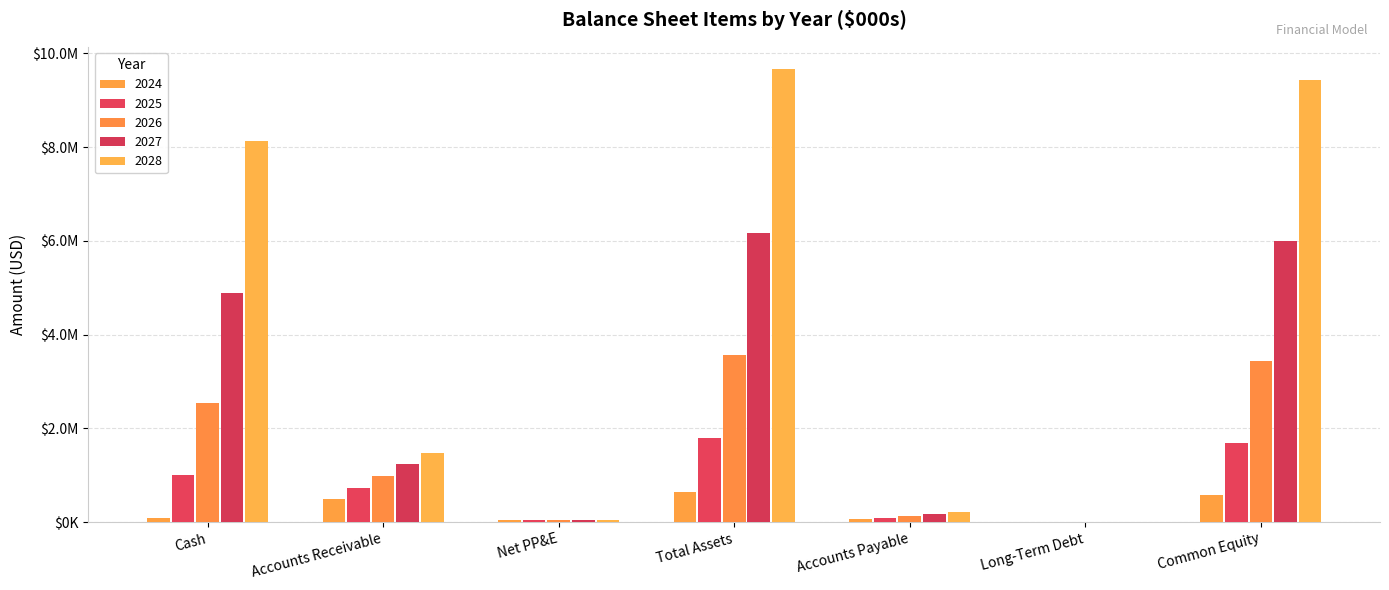

Which series has the widest spread of values?

2028